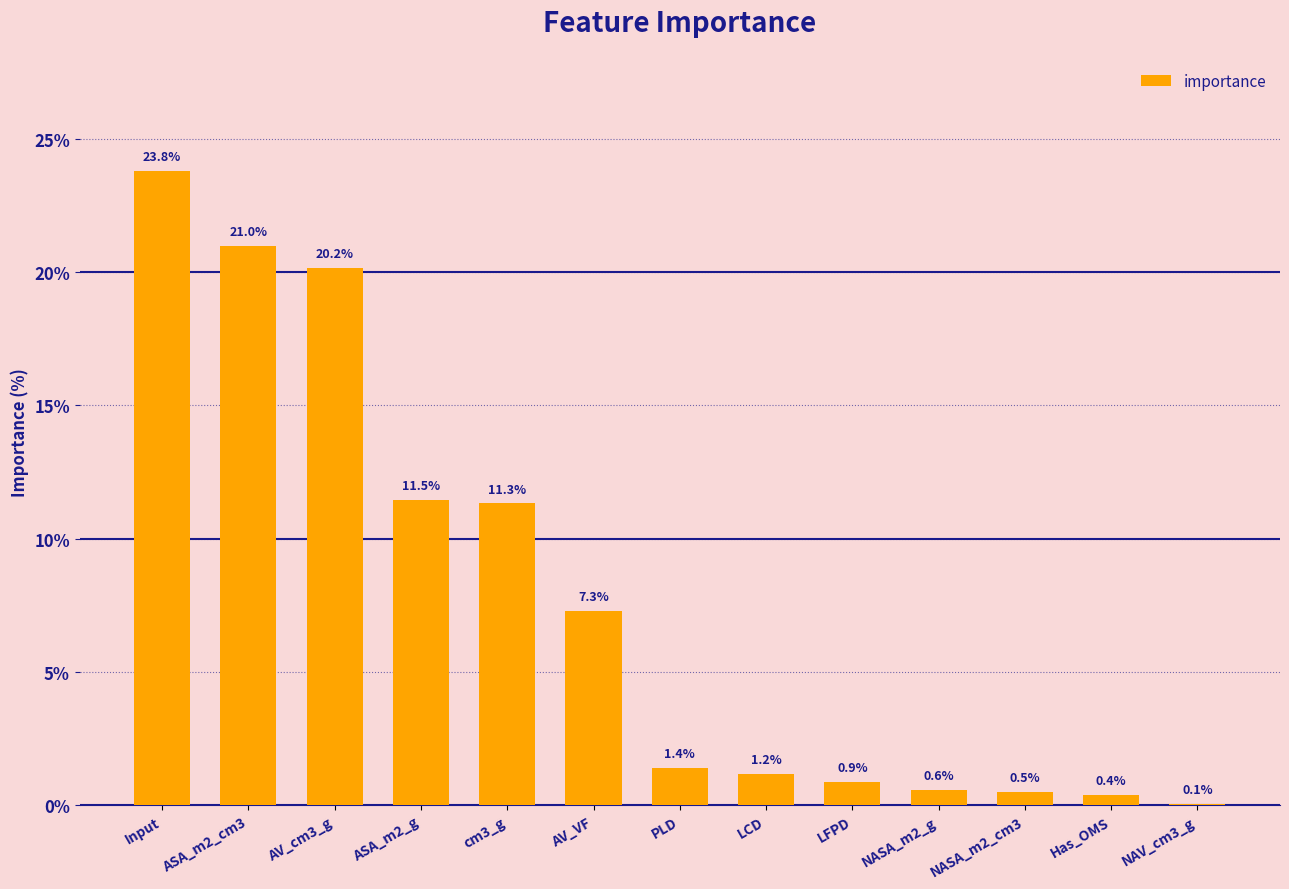

What is the change in value from Input to ASA_m2_cm3?

-2.8